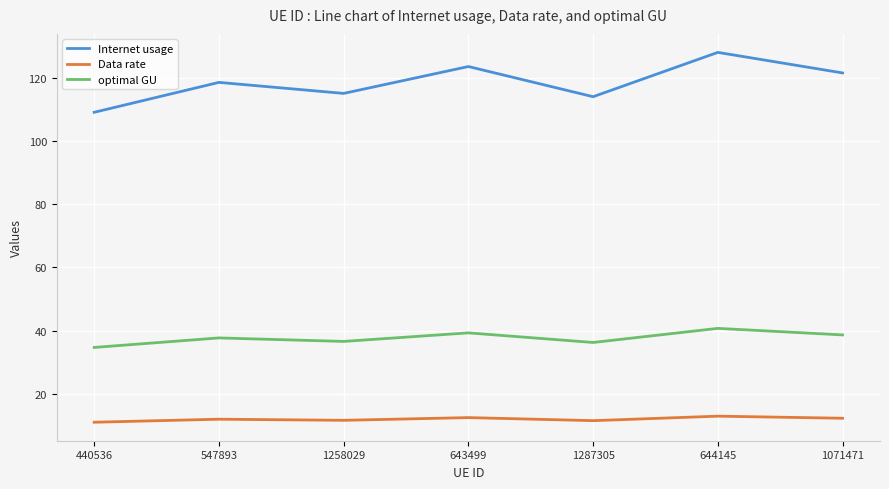

What value does the Data rate series have at 440536?

11.0